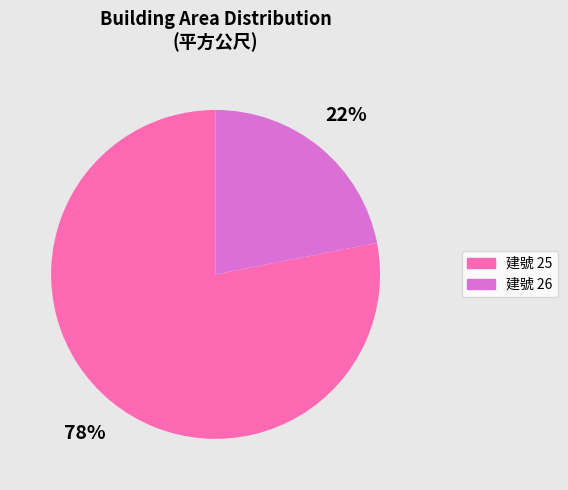

To the nearest percent, what is the combined percentage of 建號 25 and 建號 26?

100%